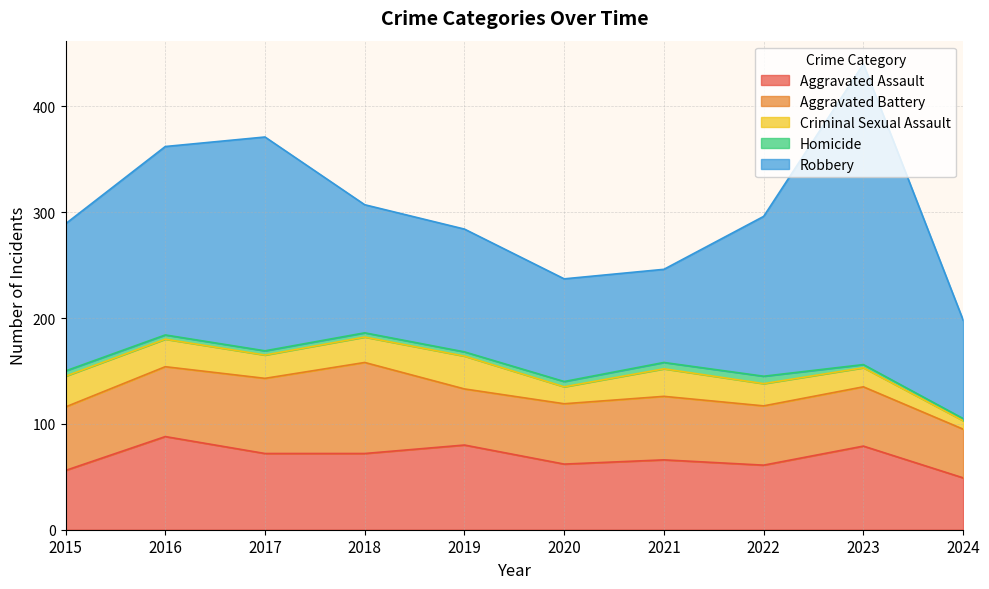

Is it true that Aggravated Assault equals 49 at 2024?

True